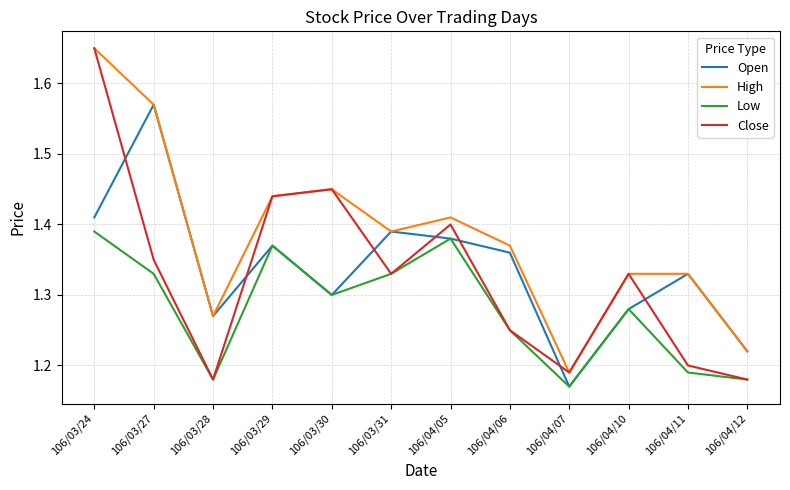

What position from the right is 106/04/07?

4